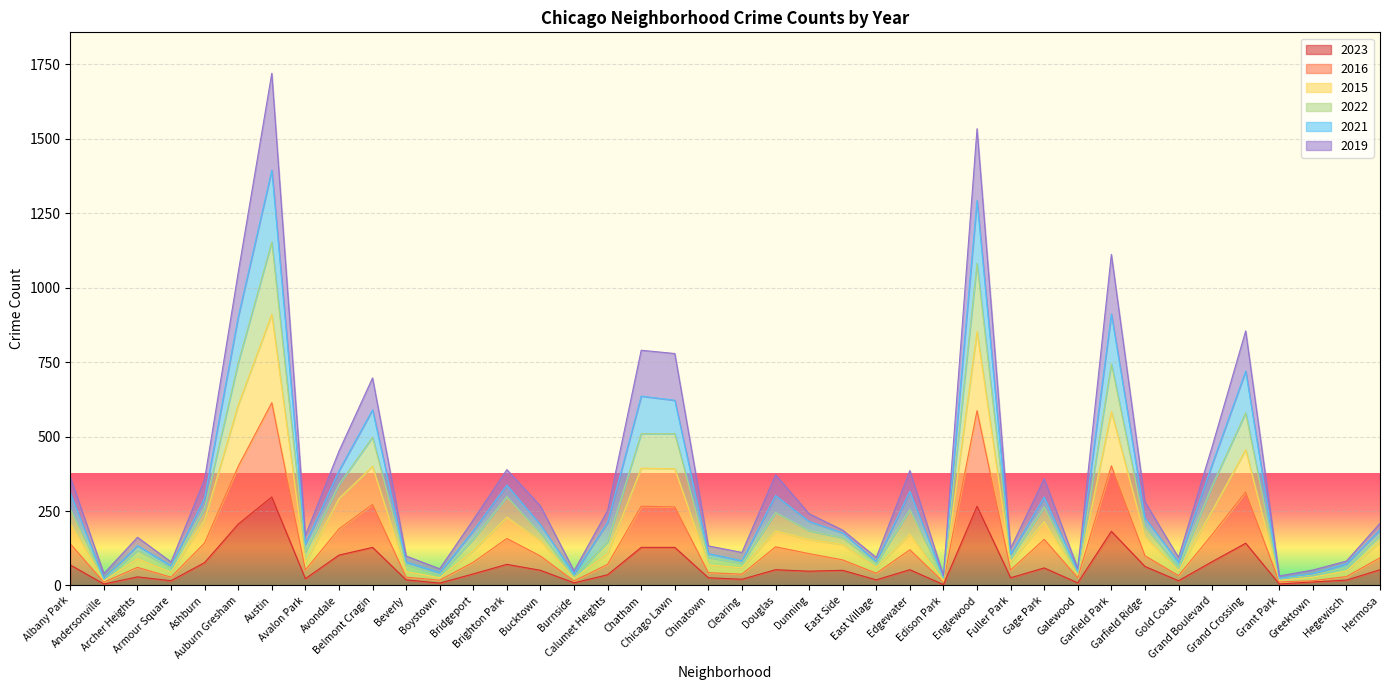

Is it true that 2022 equals 499 at Douglas?

False